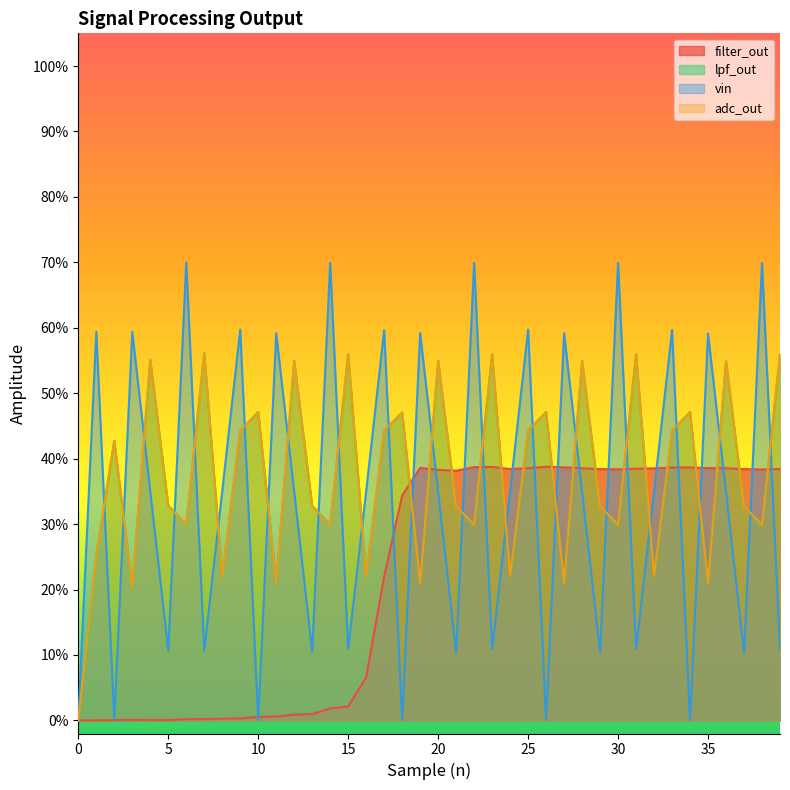

After their last crossing, which series has the higher values: filter_out or adc_out?

adc_out